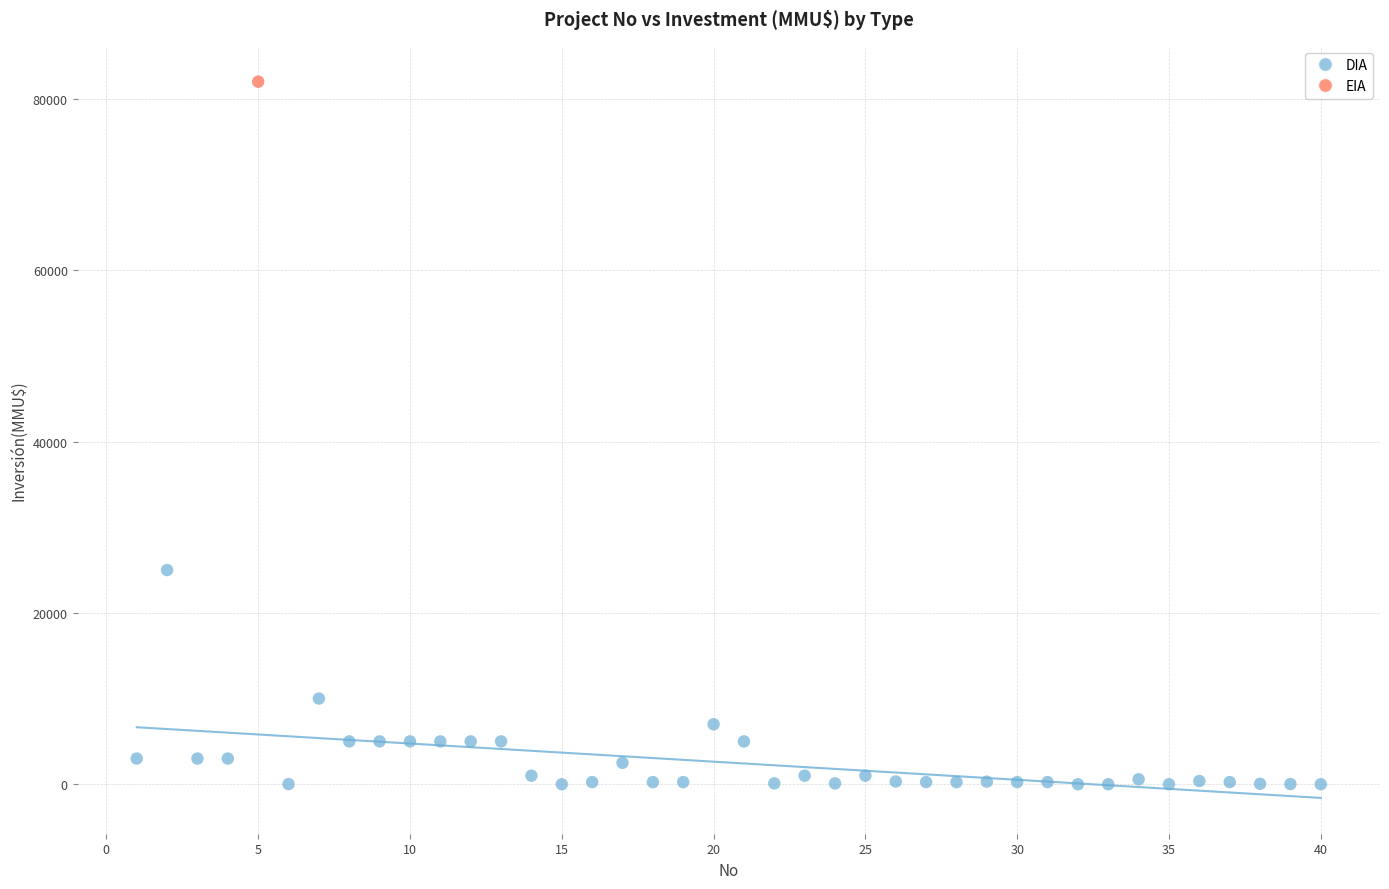

What are all the series names shown in the legend?

DIA, EIA